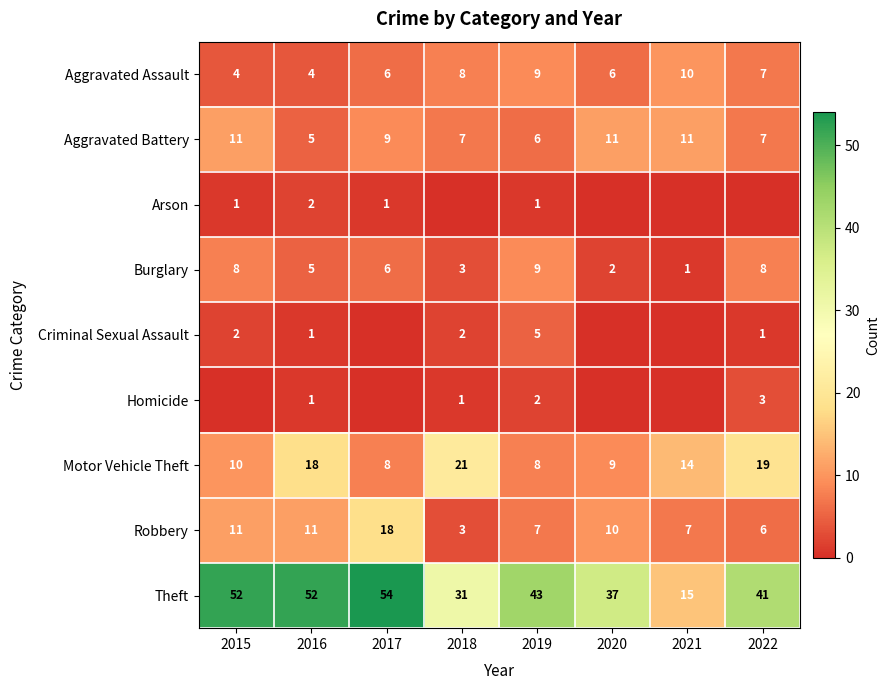

How many Burglary values are between 3 and 8?

5